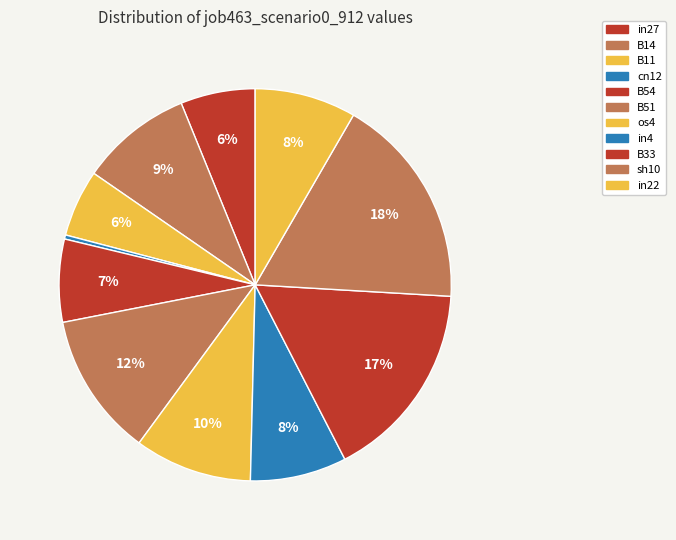

What is the smallest slice in the pie chart?

cn12